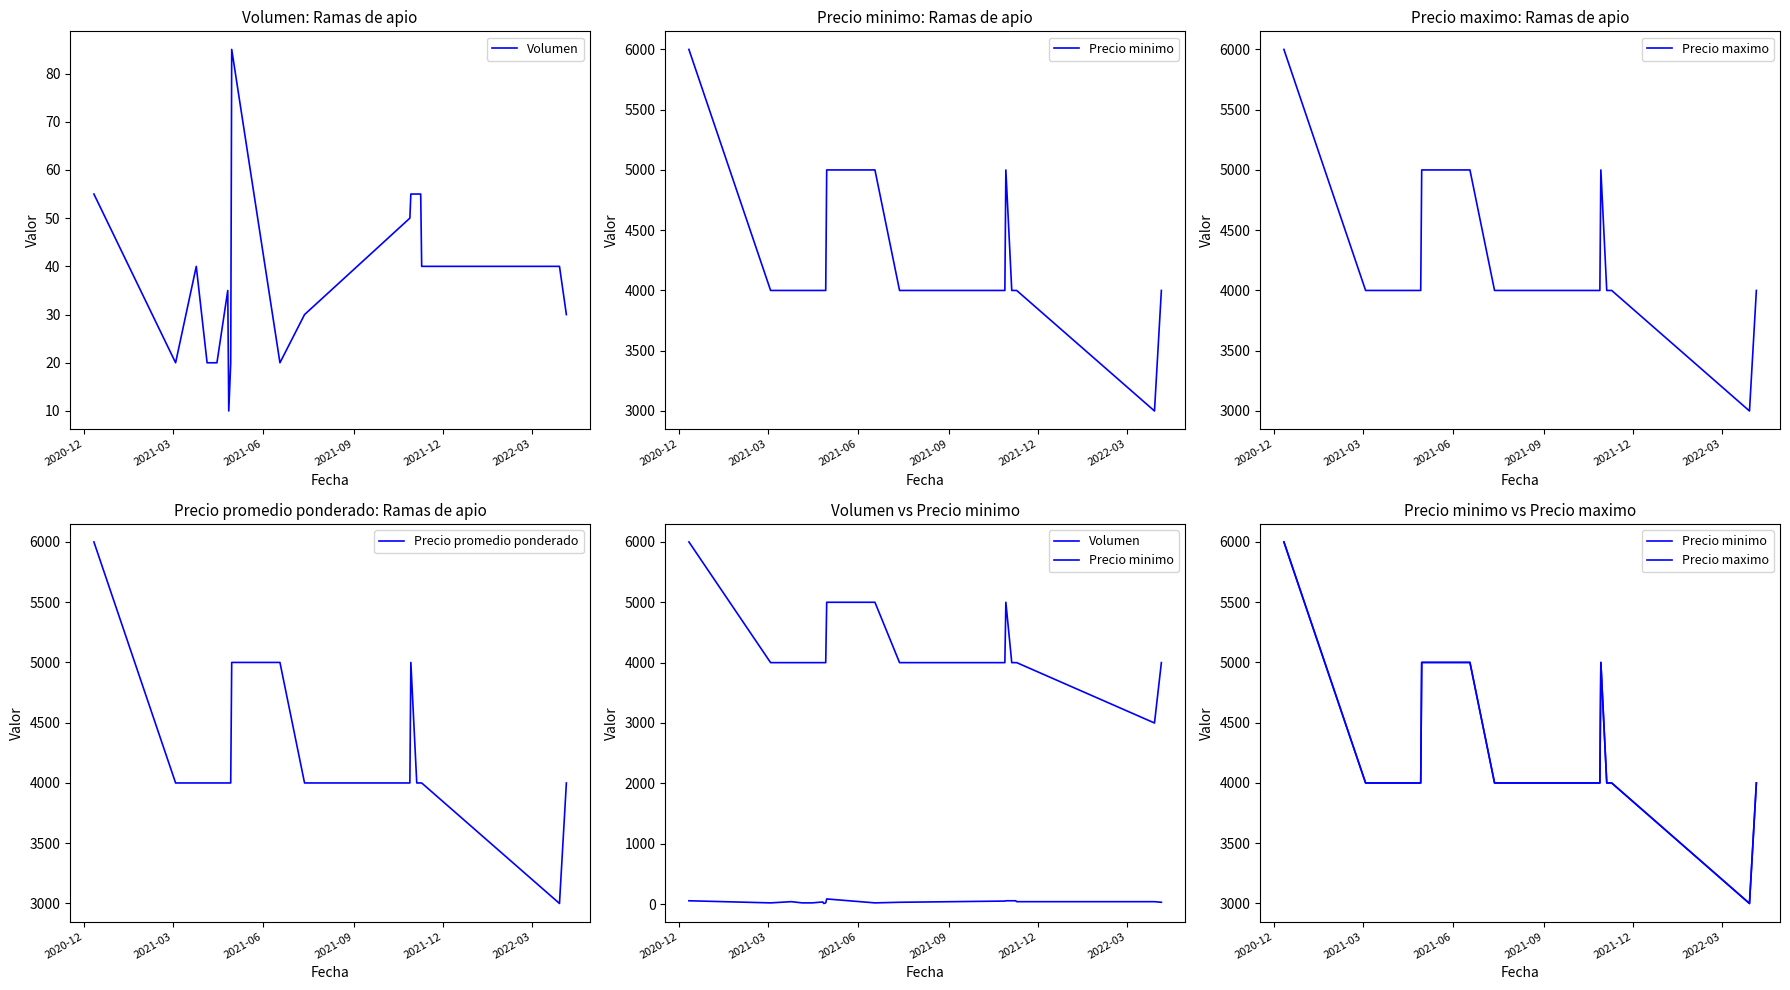

What is the maximum value for Precio promedio ponderado?

6000